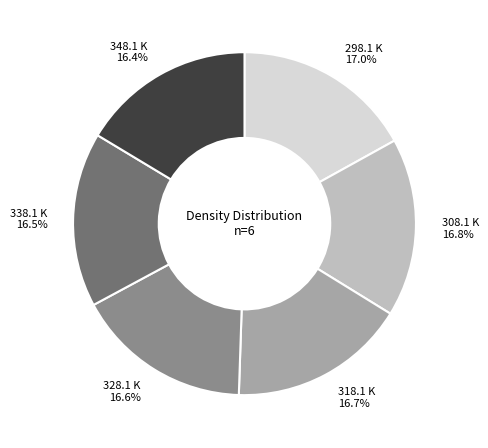

Is there a majority slice in this chart?

No